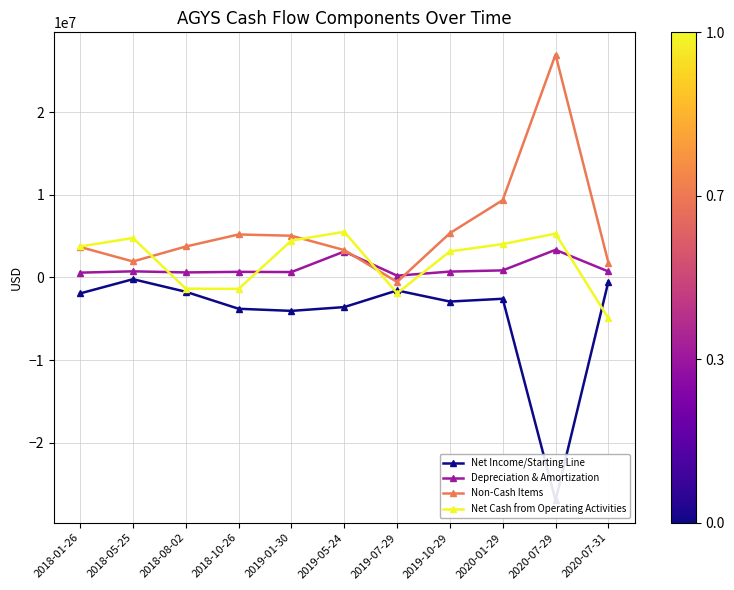

Which series has the widest spread of values?

Non-Cash Items